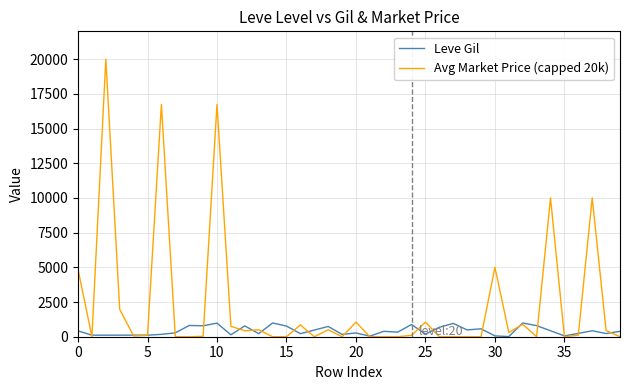

Rank the series by their maximum value, from highest to lowest.

Avg Market Price (capped 20k), Leve Gil